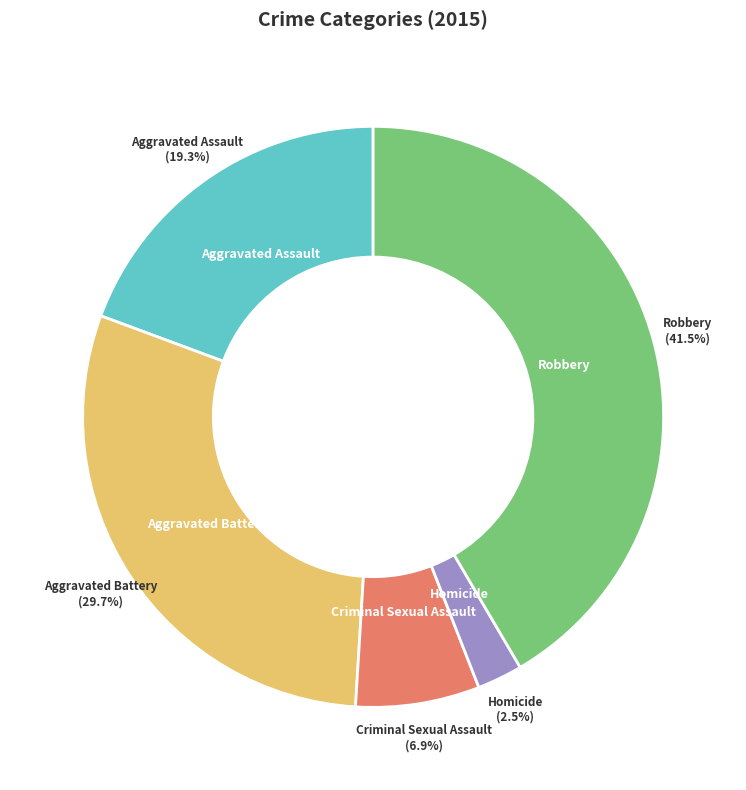

What is the change in value from Criminal Sexual Assault to Robbery?

+412